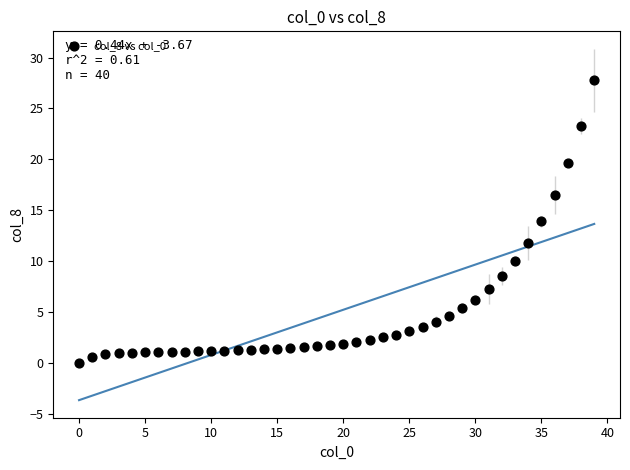

What is the range of Y values (max minus min)?

27.8